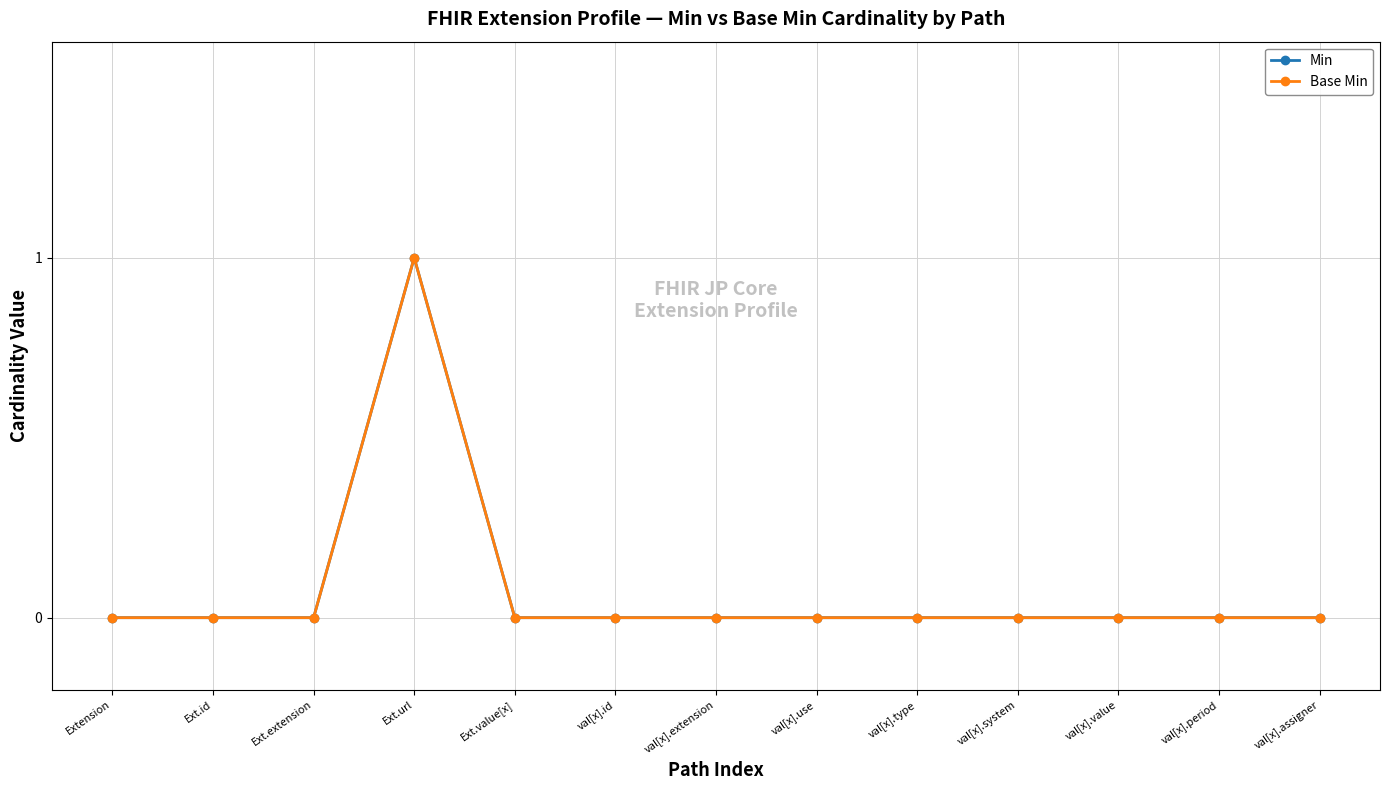

Which category has the highest value across all series?

Ext.url